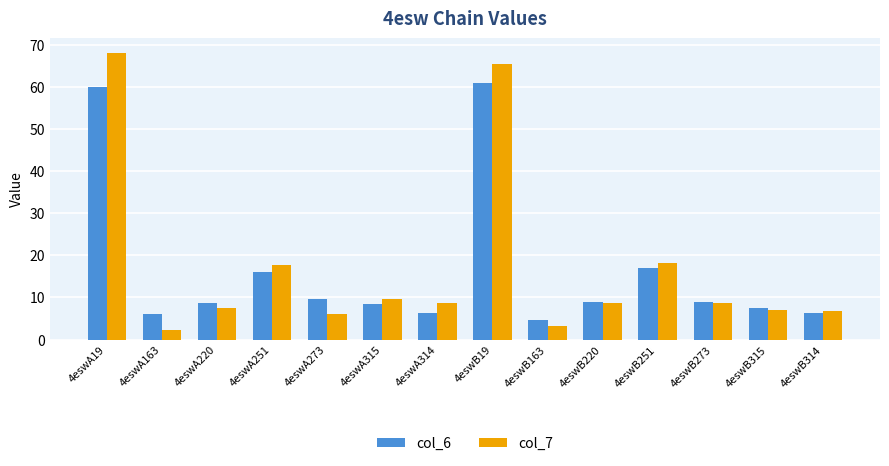

Is it true that col_6 equals 4.5 at 4eswB251?

False